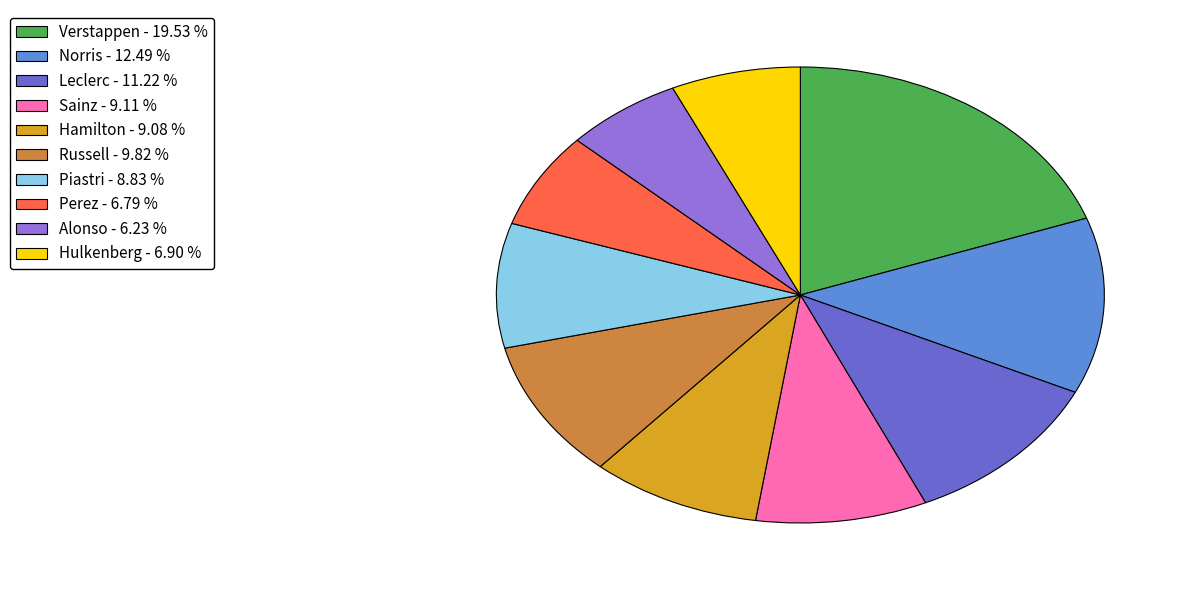

Which has a higher value, Verstappen - 19.53 % or Hulkenberg - 6.90 %?

Verstappen - 19.53 %